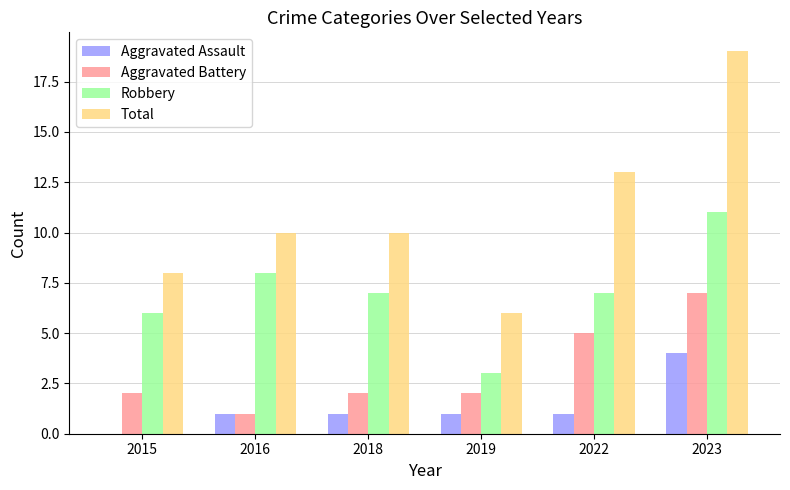

Which category has the highest value across all series?

2023